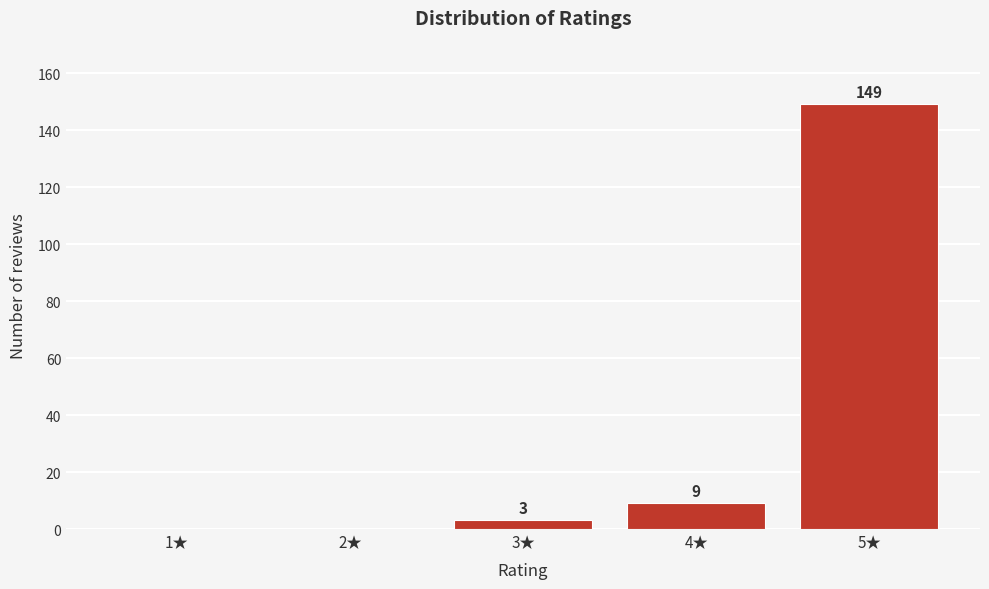

Reading left to right, transcribe all the data shown in this chart.

1★=0	2★=0	3★=3	4★=9	5★=149